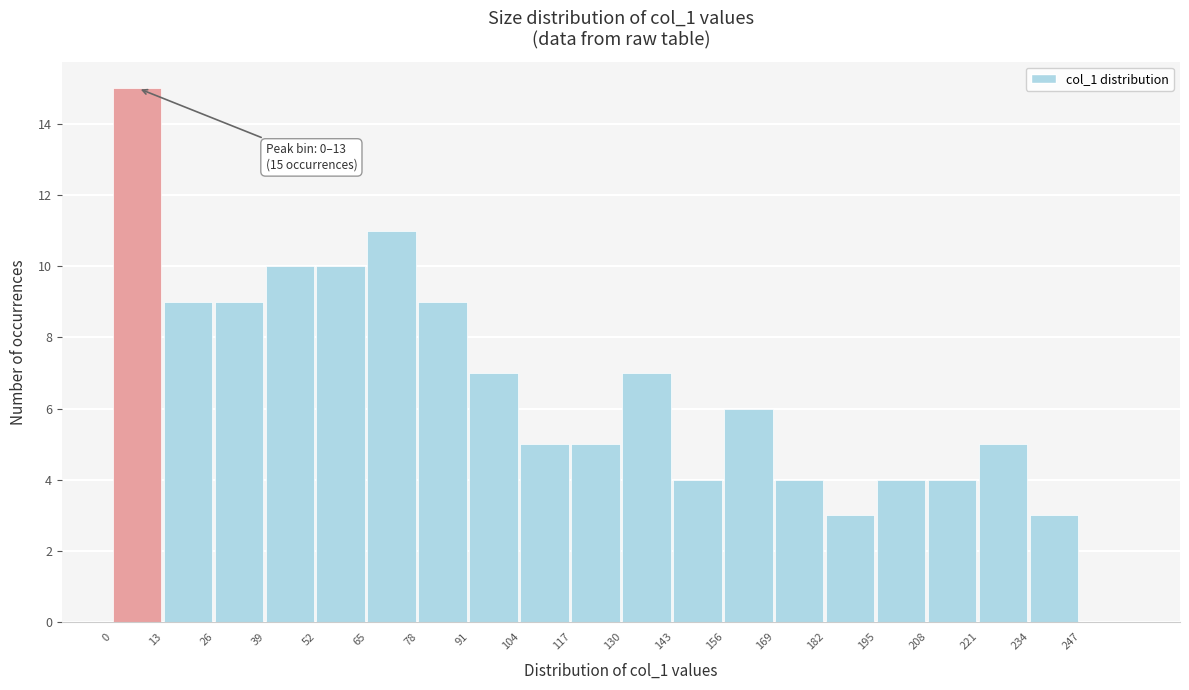

Over which range of the x-axis is the bar tallest?

0 to 13